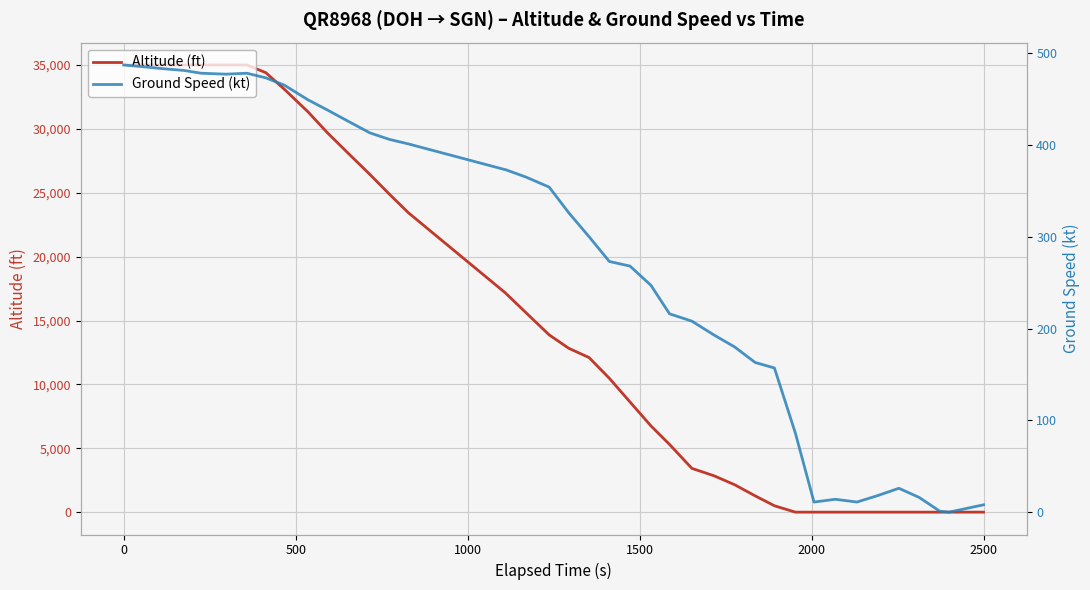

Reading left to right, extract all data points from this chart.

altitude: 35000	35000	35000	35000	35000	35000	35000	34400	33100	31325	29700	28000	26425	24900	23425	17175	17150	15625	13875	12825	12100	10475	8625	6750	5300	3425	2850	2150	1275	500	0	0	0	0	0	0	0	0	0	0
ground_speed: 487	485	483	481	478	477	478	473	465	449	438	425	413	406	401	373	373	365	354	326	300	273	268	247	216	208	193	180	163	157	86	11	14	11	18	26	16	1	0	8